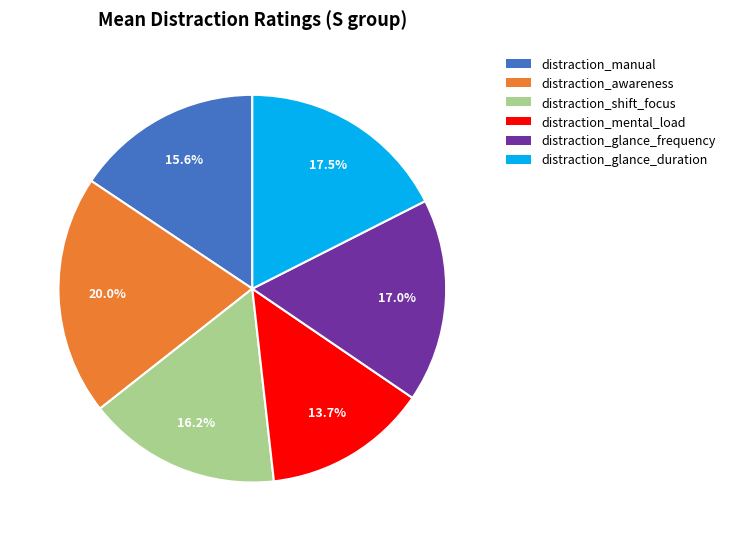

Is it true that distraction_shift_focus is 30% of the pie?

False